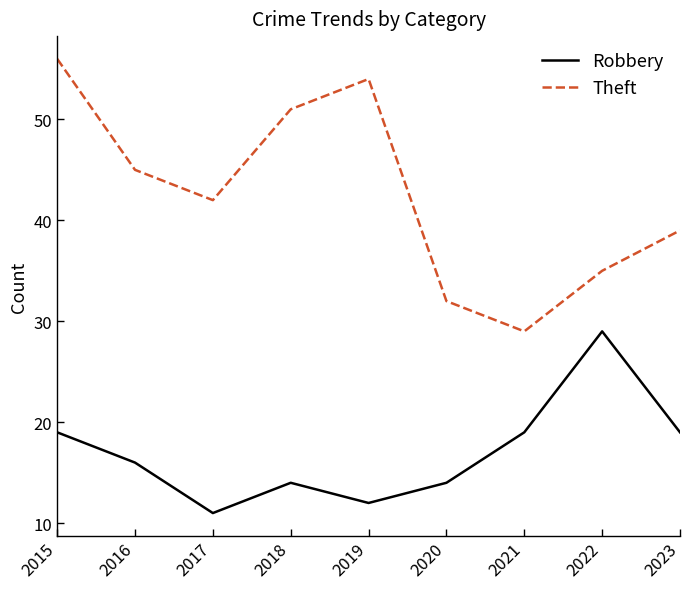

Where is Theft nearest to the value 42?

2017